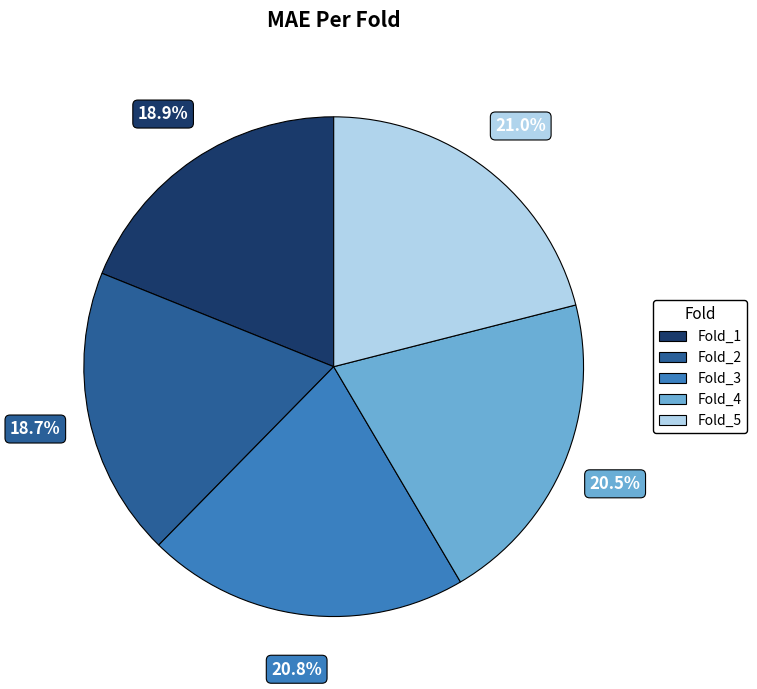

Is Fold_1 the majority of the pie?

No